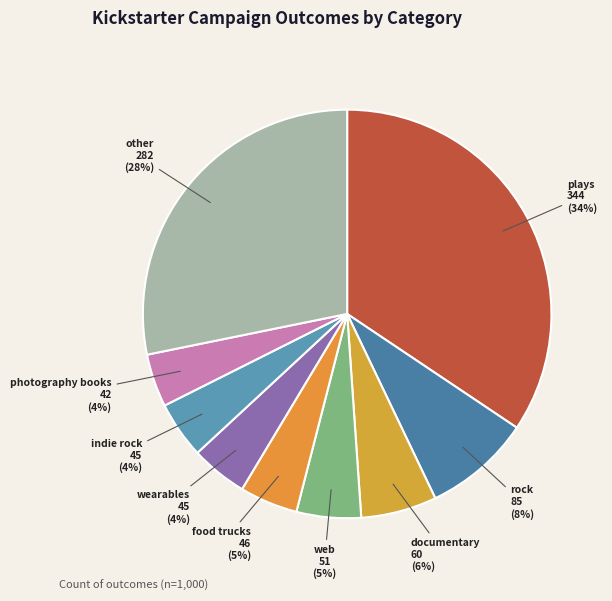

Is there any slice that represents more than half of the pie?

No